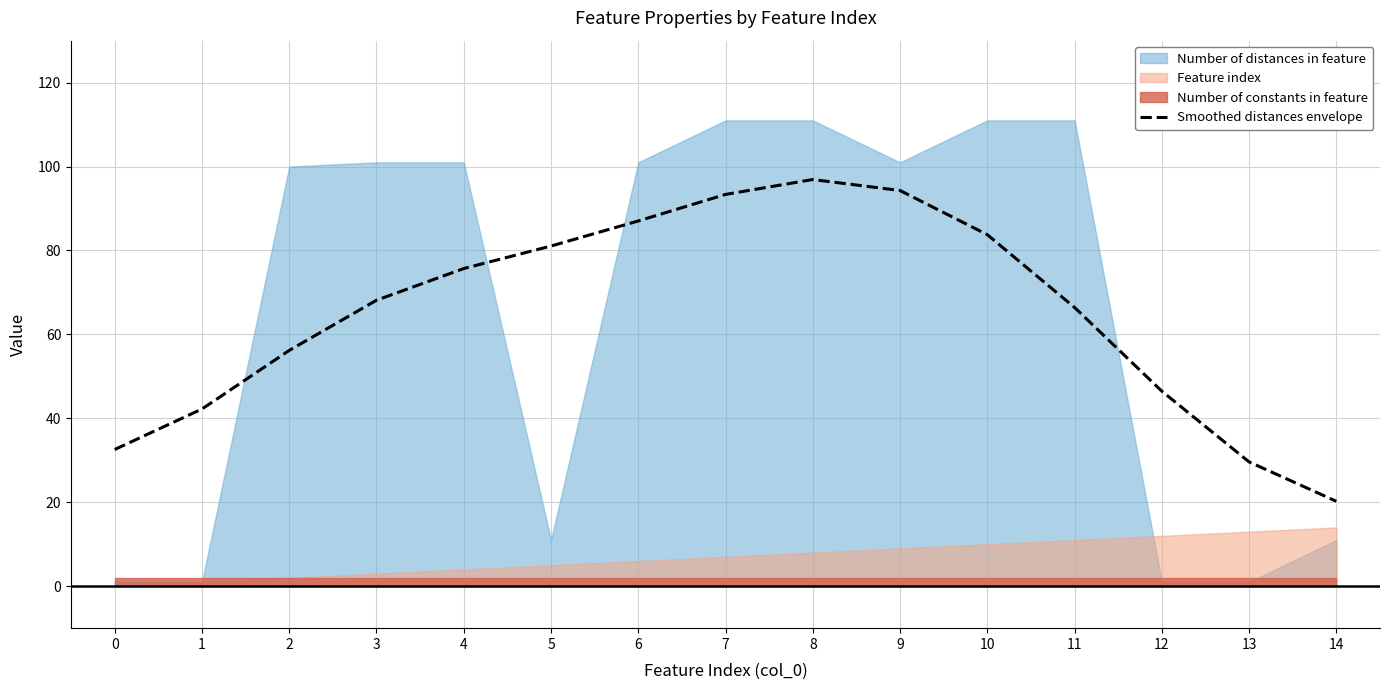

List the labels in order of value, smallest first.

14, 13, 0, 1, 12, 2, 11, 3, 4, 5, 10, 6, 7, 9, 8